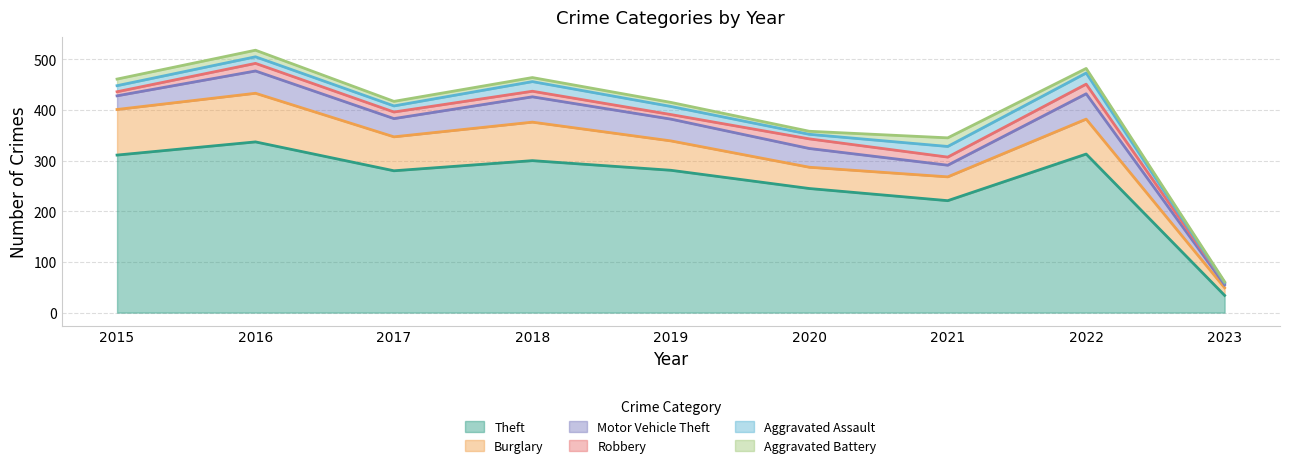

What is the maximum value for Theft?

337